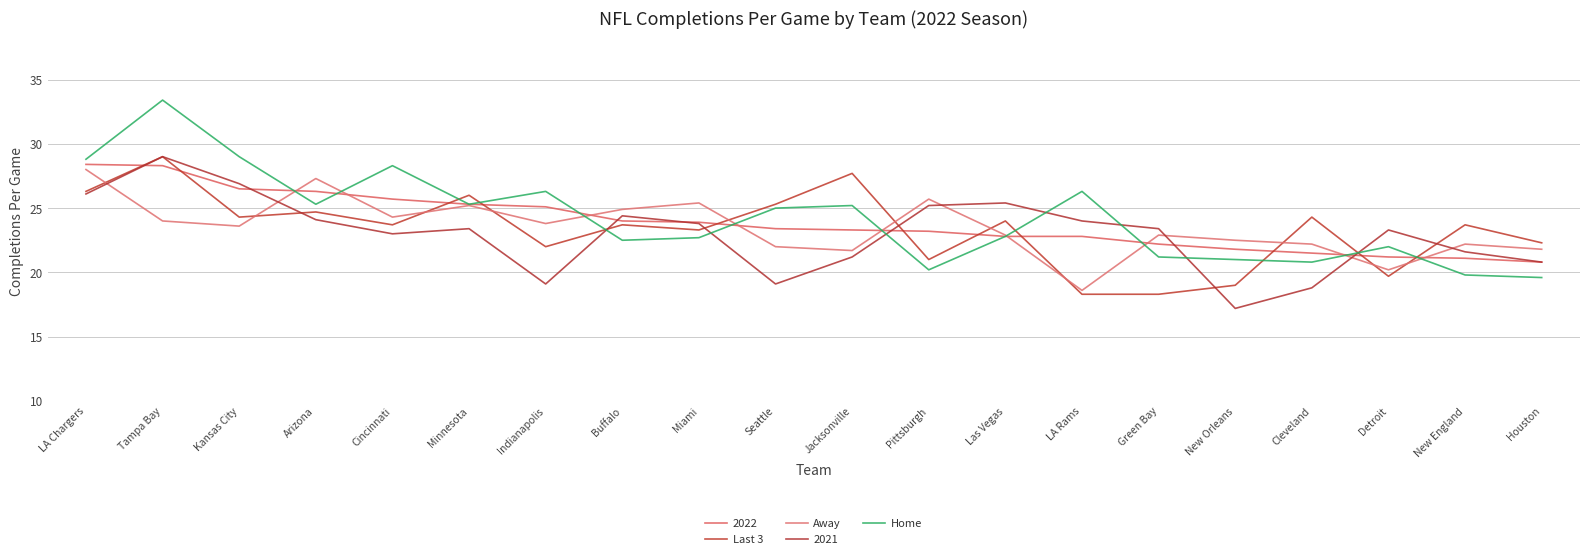

What is the average value of the Away series?

23.5